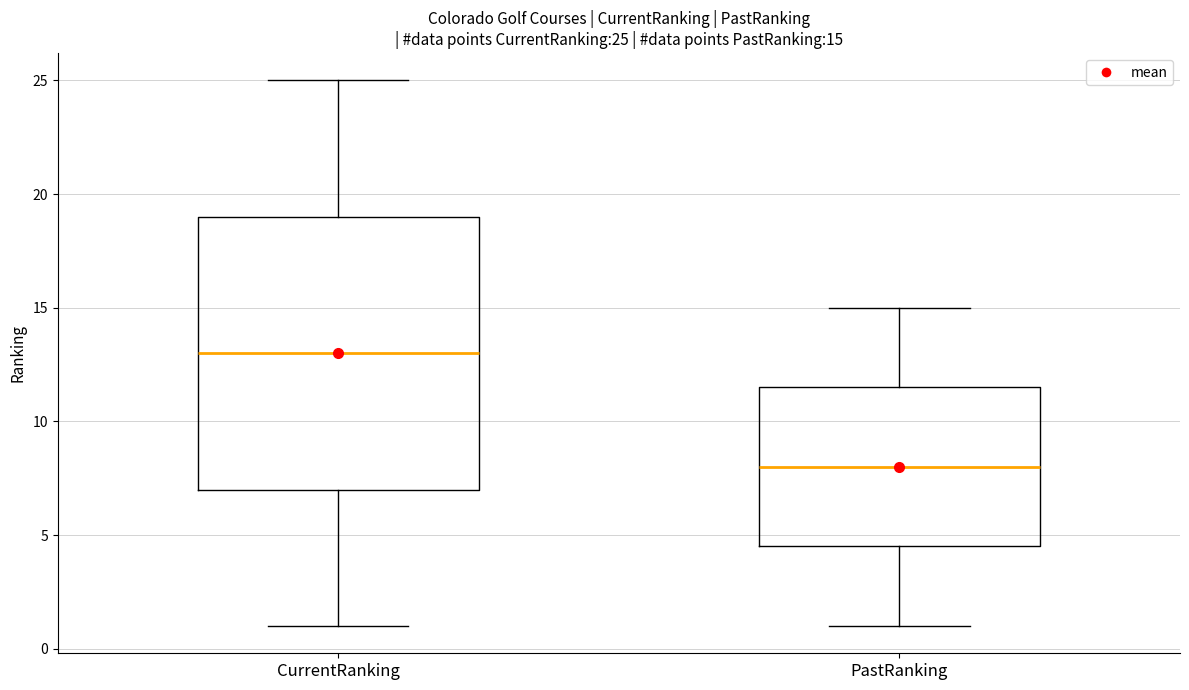

Comparing the boxes themselves (not the whiskers), which one is the tallest?

CurrentRanking